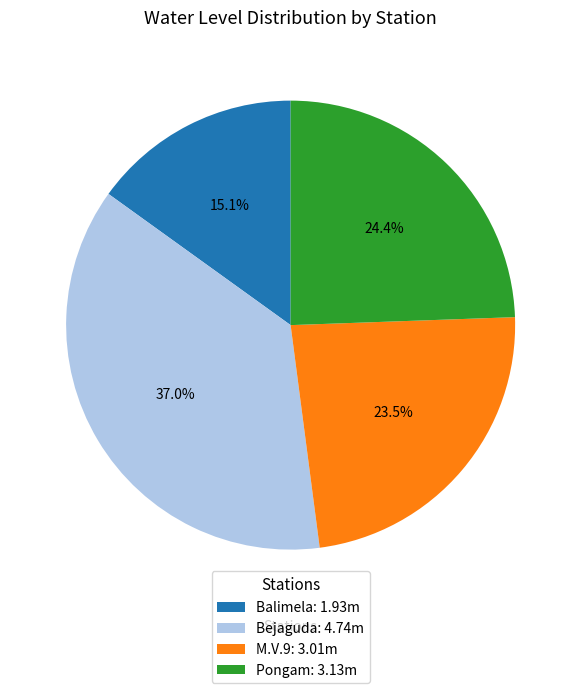

Count the number of slices in the pie.

4